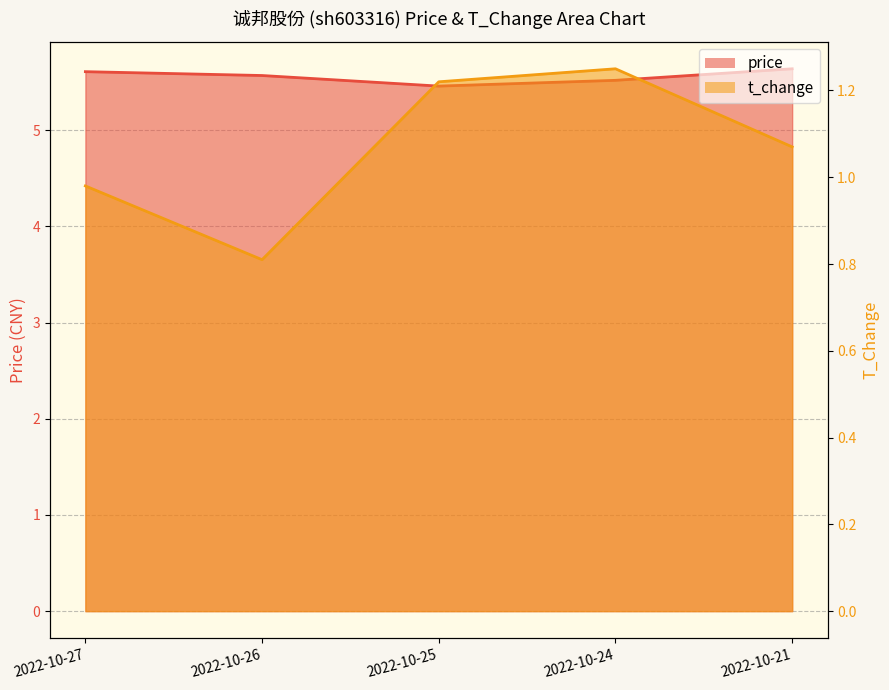

What is the difference between the highest and lowest values at 2022-10-26?

4.8